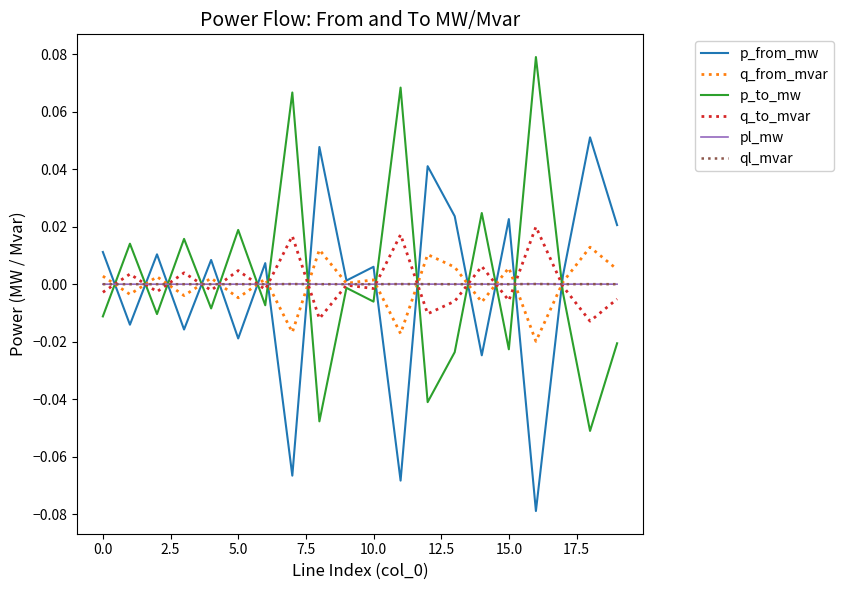

True or false: p_from_mw and p_to_mw cross at least once.

True